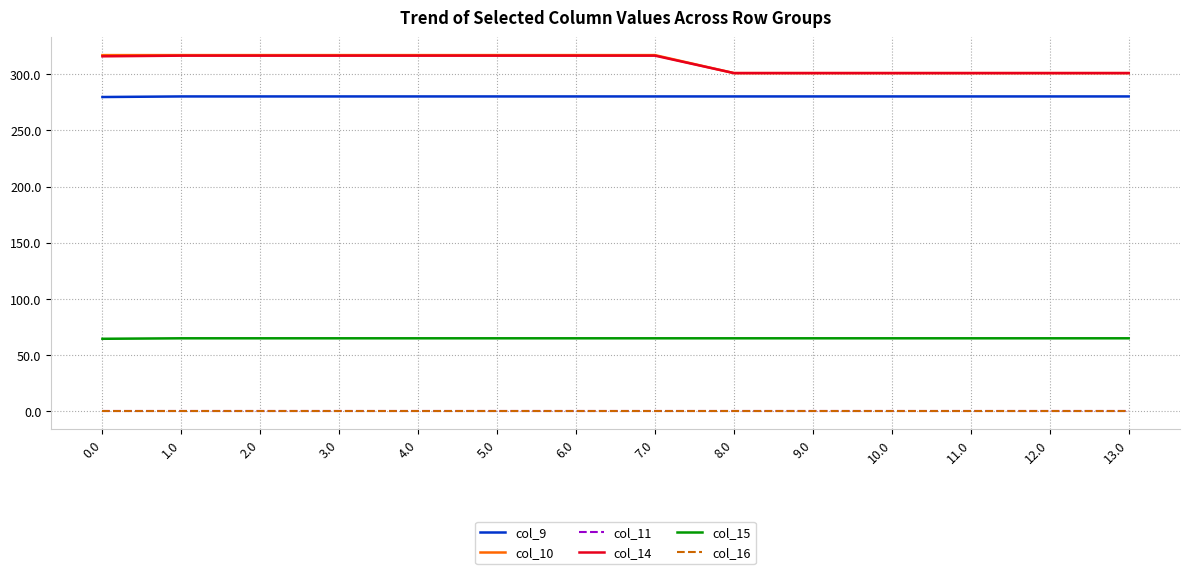

What is the total value across all series at 10.0?

947.3